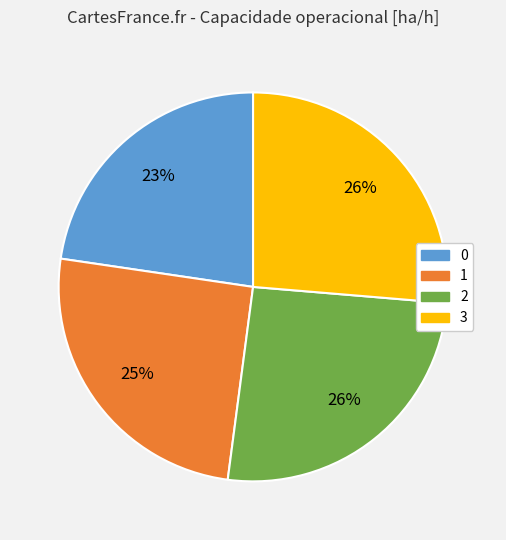

Is there any slice that represents more than half of the pie?

No